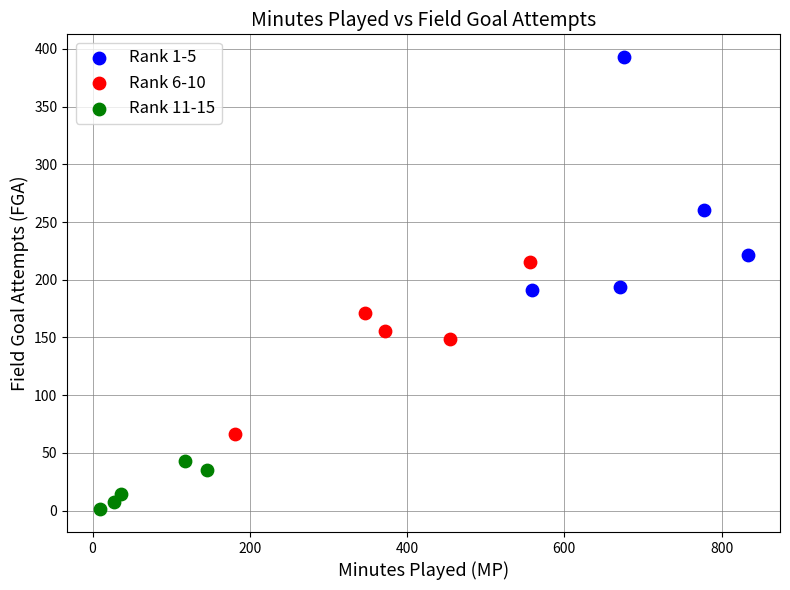

Which series reaches the maximum Y coordinate?

Rank 1-5